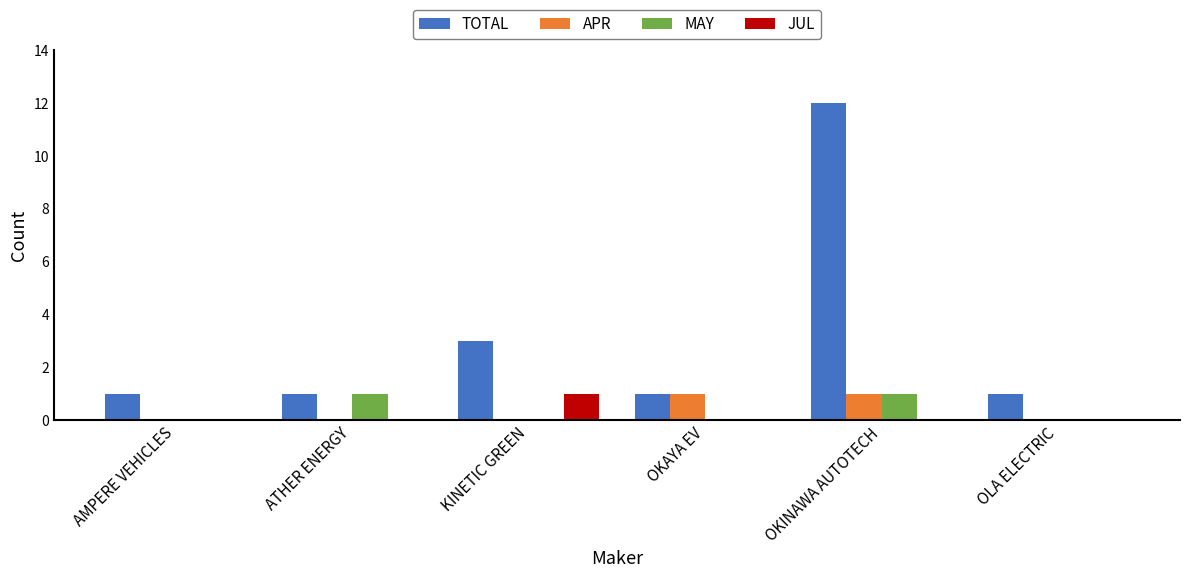

At which category does the chart reach its peak across all series?

OKINAWA AUTOTECH